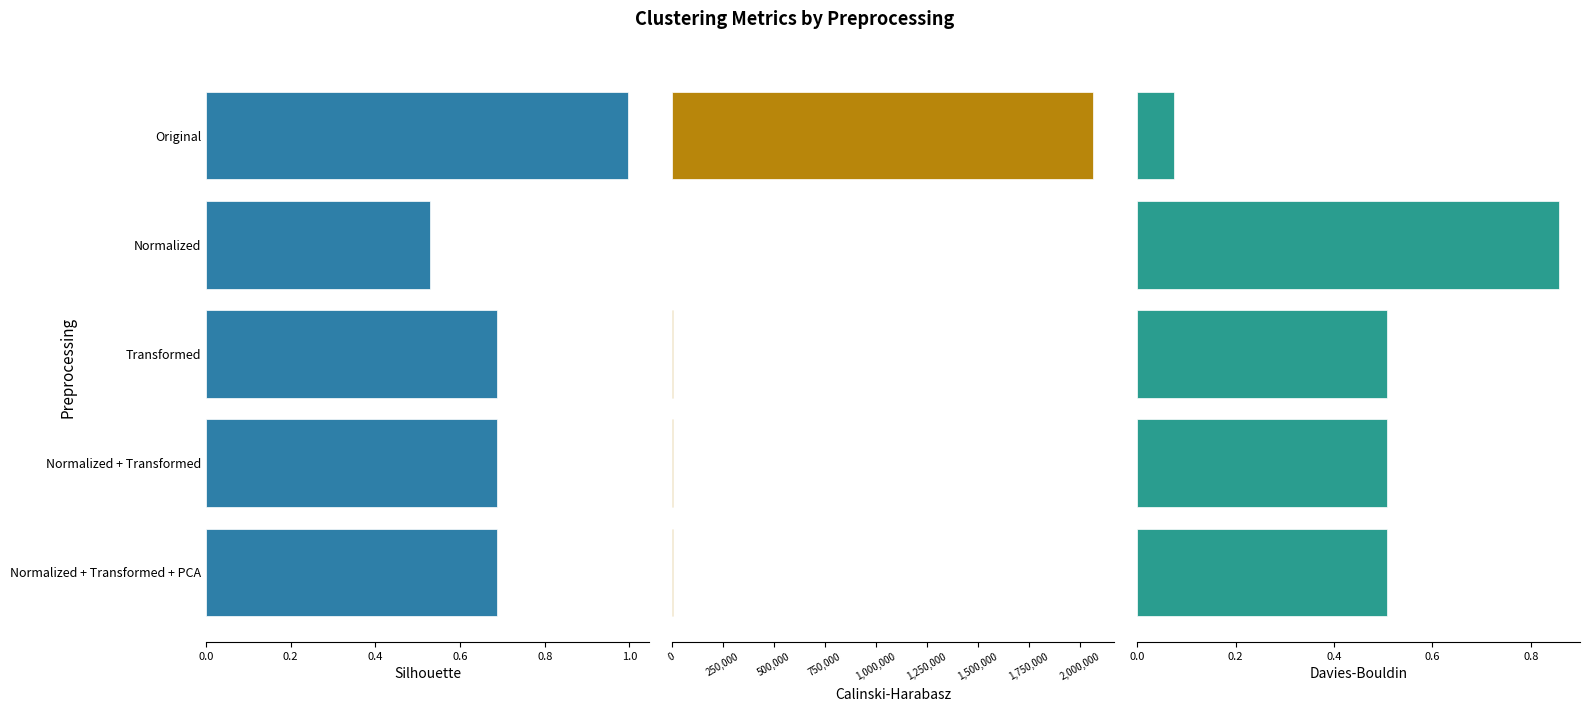

What is the minimum value for Silhouette?

0.5